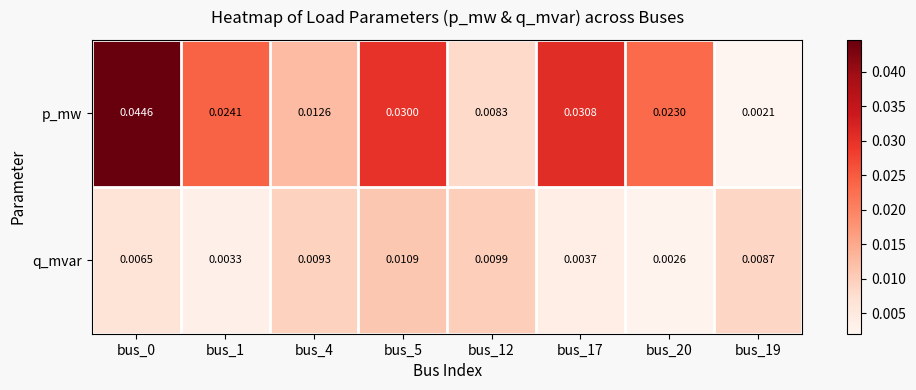

Rank the series at bus_12 from highest to lowest value.

q_mvar, p_mw